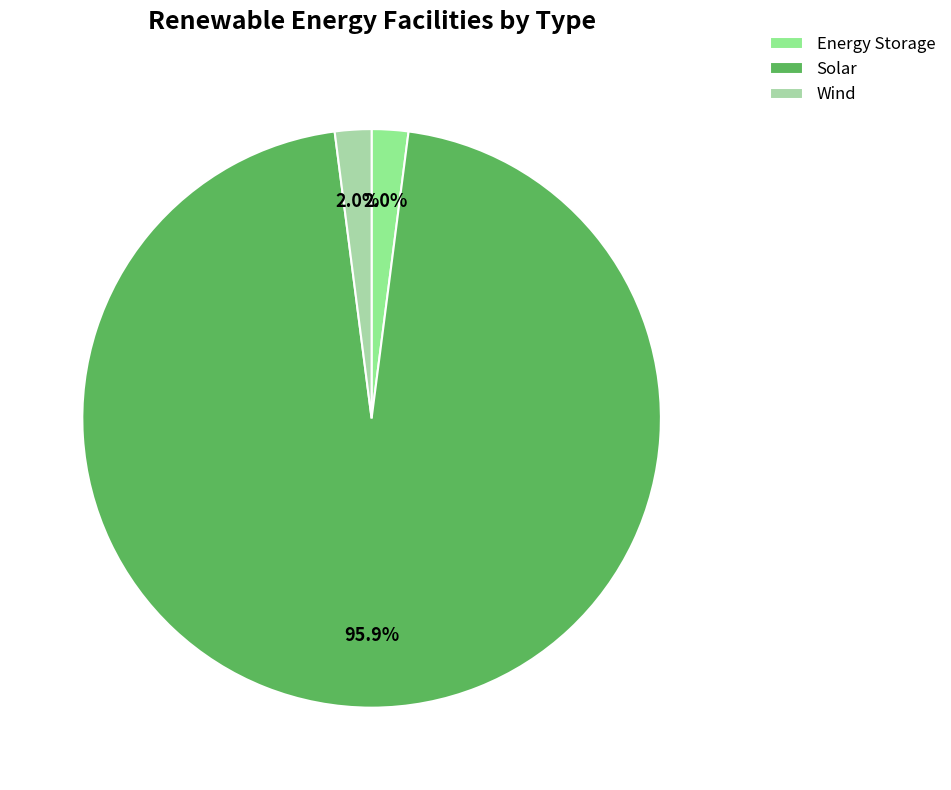

Between Solar and Wind, which is larger?

Solar